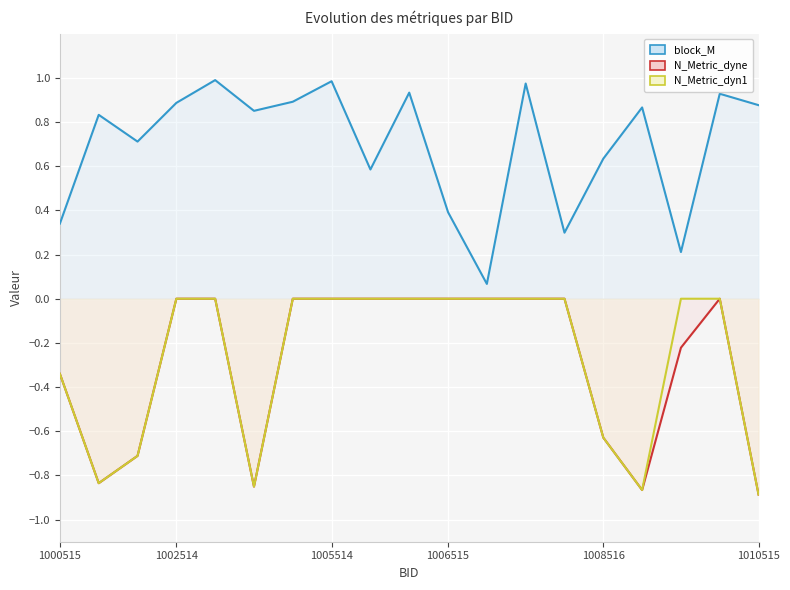

In block_M, how many points are higher than both neighbors (excluding endpoints)?

7